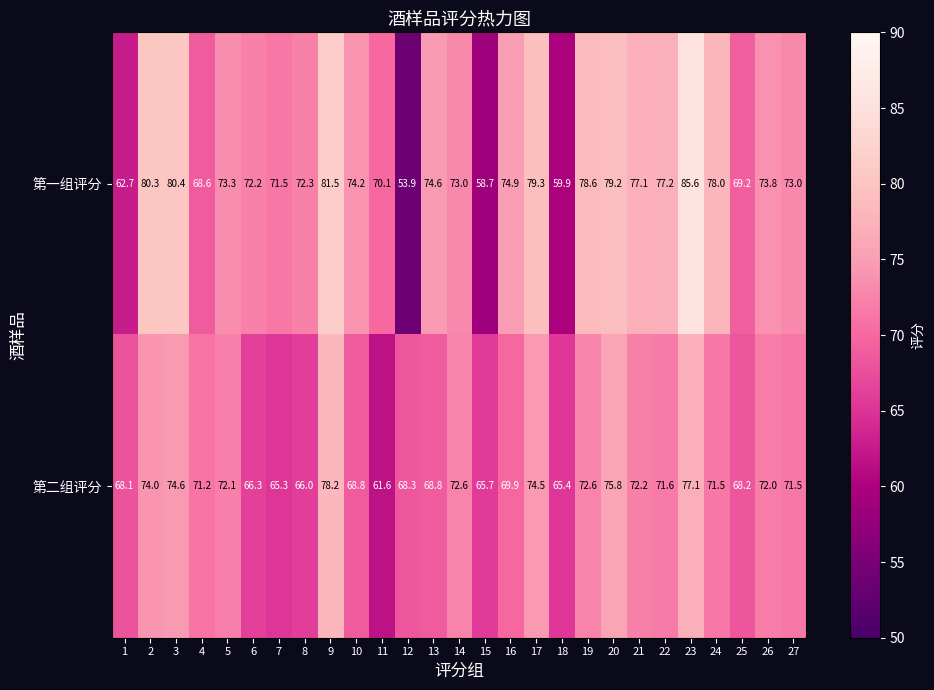

What is the total value across all series at 23?

162.7